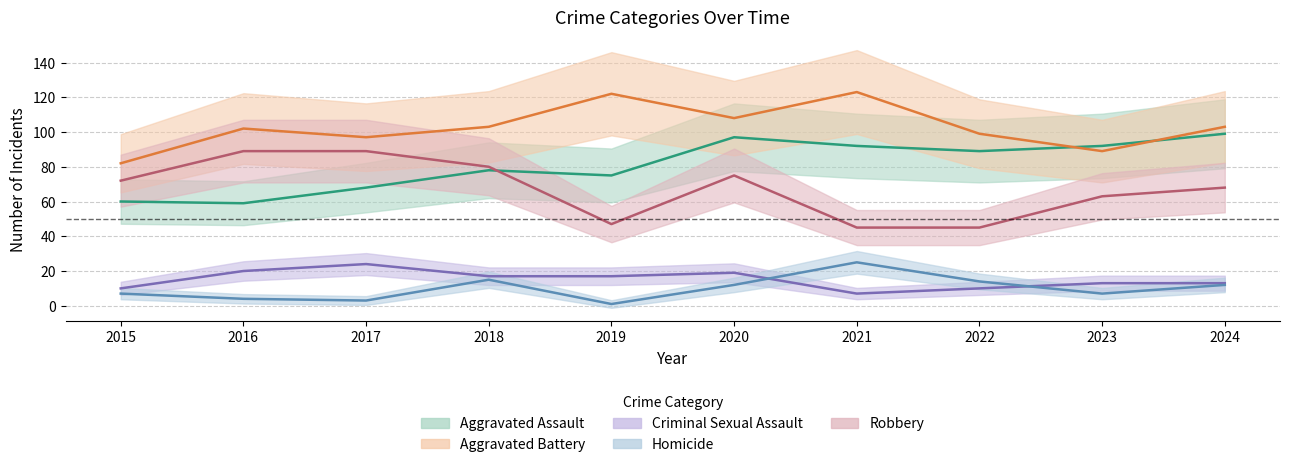

Which series has the widest spread of values?

Robbery